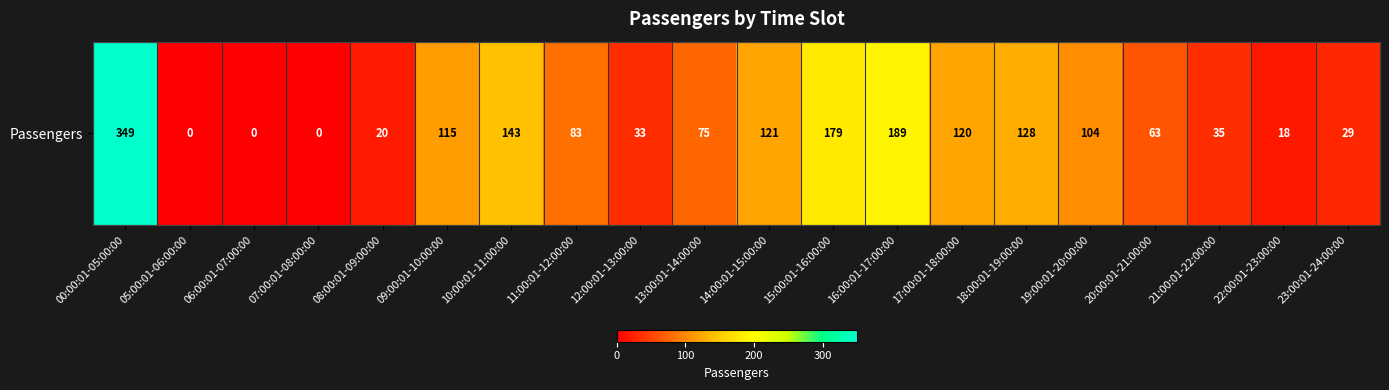

List the labels in order of value, largest first.

00:00:01-05:00:00, 16:00:01-17:00:00, 15:00:01-16:00:00, 10:00:01-11:00:00, 18:00:01-19:00:00, 14:00:01-15:00:00, 17:00:01-18:00:00, 09:00:01-10:00:00, 19:00:01-20:00:00, 11:00:01-12:00:00, 13:00:01-14:00:00, 20:00:01-21:00:00, 21:00:01-22:00:00, 12:00:01-13:00:00, 23:00:01-24:00:00, 08:00:01-09:00:00, 22:00:01-23:00:00, 05:00:01-06:00:00, 06:00:01-07:00:00, 07:00:01-08:00:00